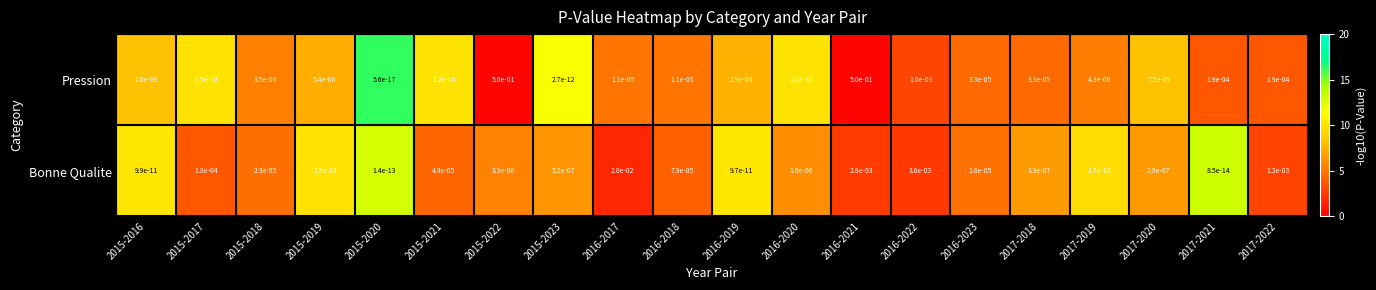

How many categories are shown in the chart?

20